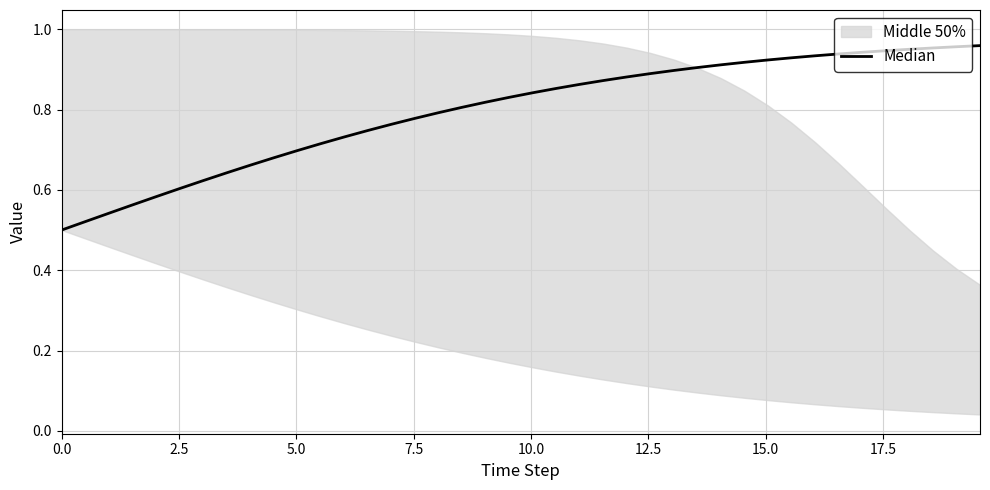

Reading left to right, transcribe all the data shown in this chart.

0.5	0.5	0.5	0.6	0.6	0.6	0.6	0.6	0.7	0.7	0.7	0.7	0.7	0.7	0.8	0.8	0.8	0.8	0.8	0.8	0.8	0.9	0.9	0.9	0.9	0.9	0.9	0.9	0.9	0.9	0.9	0.9	0.9	0.9	0.9	0.9	0.9	1.0	1.0	1.0